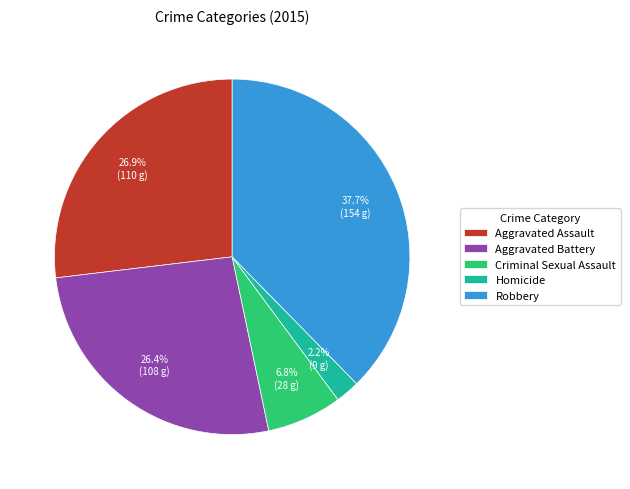

Do Aggravated Battery and Homicide together represent more than half of the pie?

No